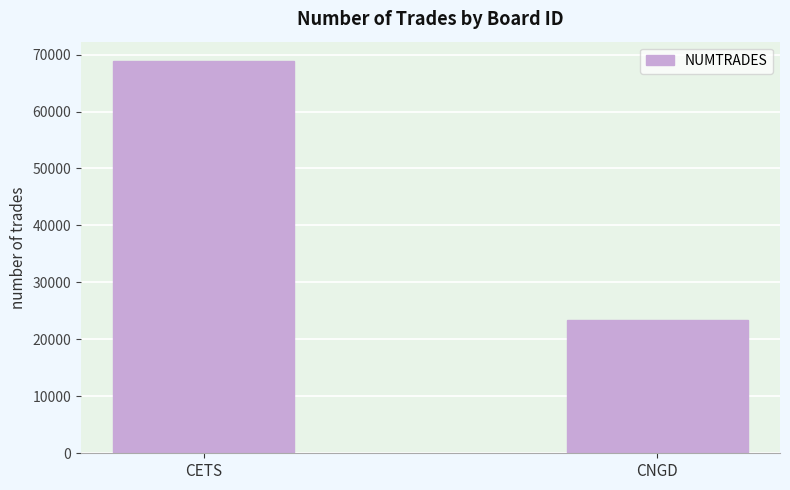

Does the chart contain stacked bars?

No